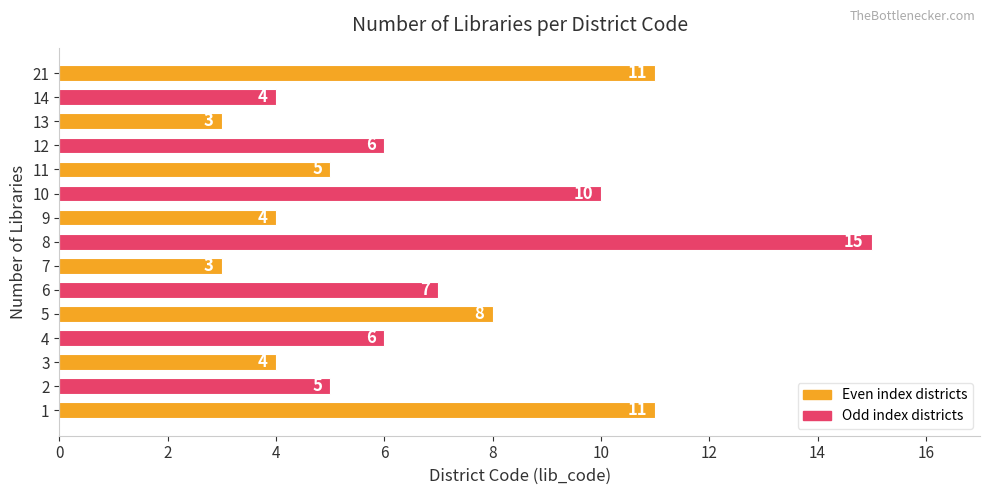

What is the minimum value shown in the chart?

3